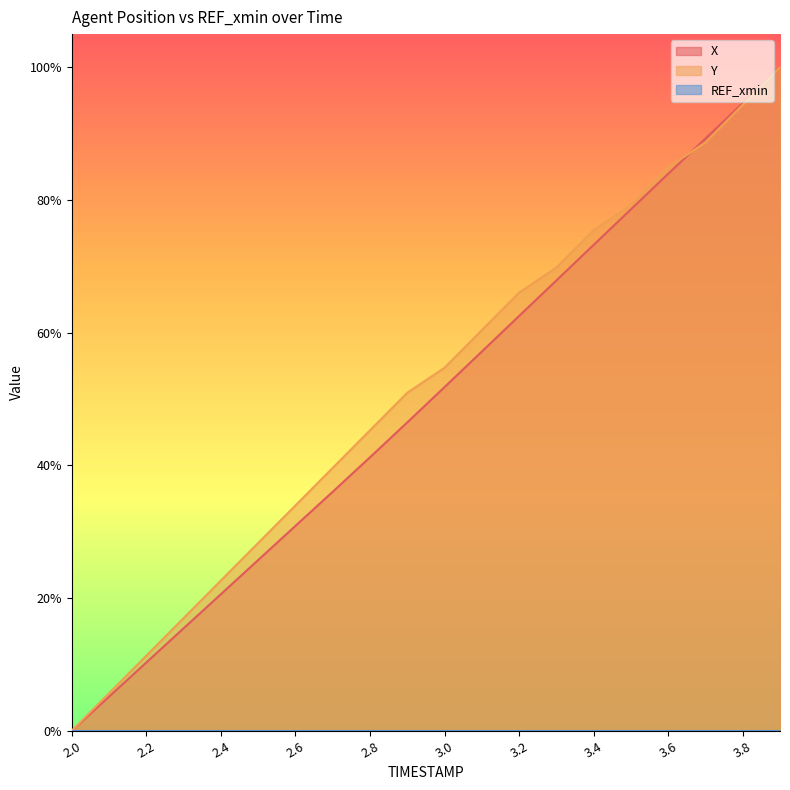

What position from the right is 2.0?

20